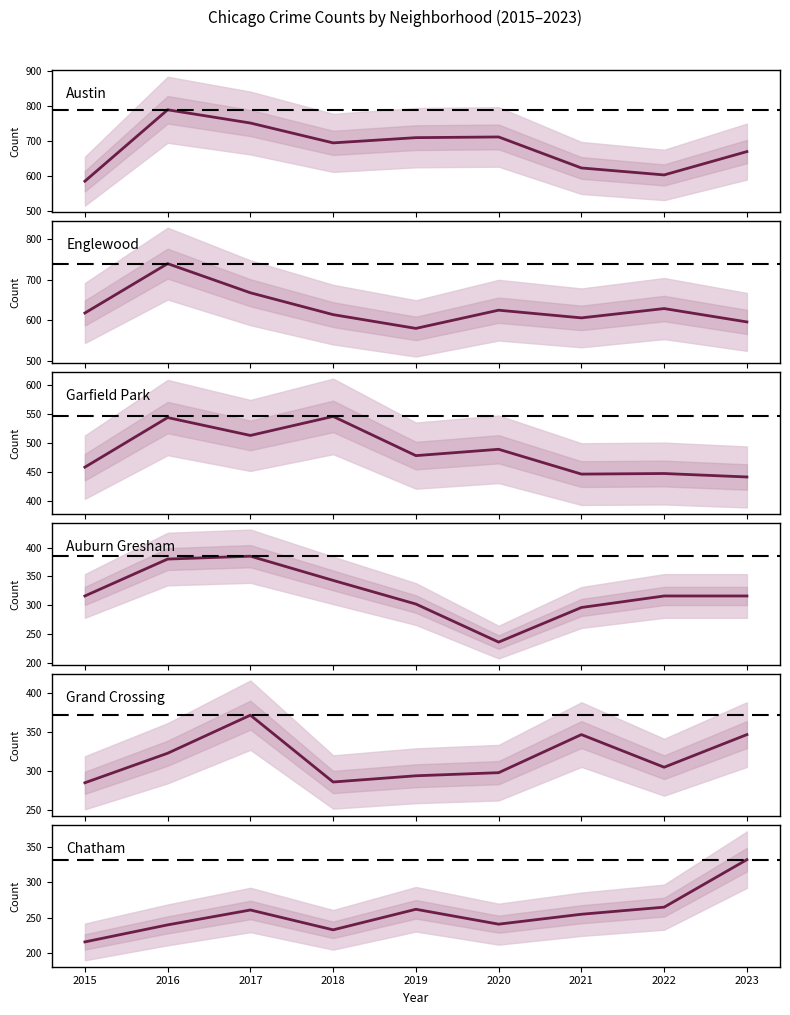

Reading left to right, what are all the values shown in this chart?

Austin: 2015=585	2016=790	2017=752	2018=695	2019=710	2020=712	2021=623	2022=603	2023=670
Englewood: 2015=618	2016=740	2017=668	2018=614	2019=580	2020=625	2021=606	2022=629	2023=596
Garfield Park: 2015=458	2016=544	2017=513	2018=546	2019=478	2020=489	2021=446	2022=447	2023=441
Auburn Gresham: 2015=316	2016=380	2017=385	2018=343	2019=302	2020=236	2021=296	2022=316	2023=316
Grand Crossing: 2015=285	2016=323	2017=372	2018=286	2019=294	2020=298	2021=347	2022=305	2023=347
Chatham: 2015=216	2016=240	2017=261	2018=233	2019=262	2020=241	2021=255	2022=265	2023=332